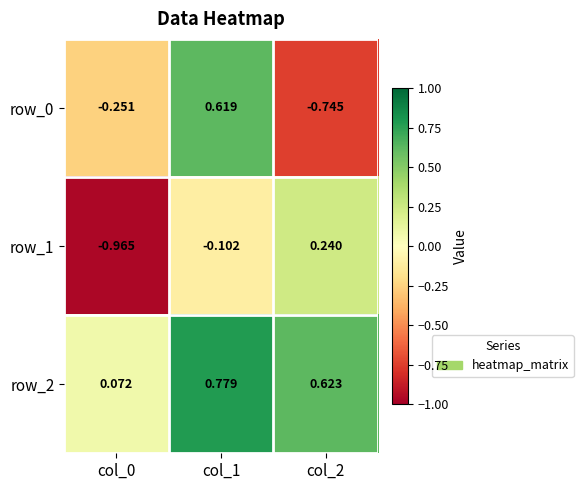

How many positive values does the row_1 series have?

1